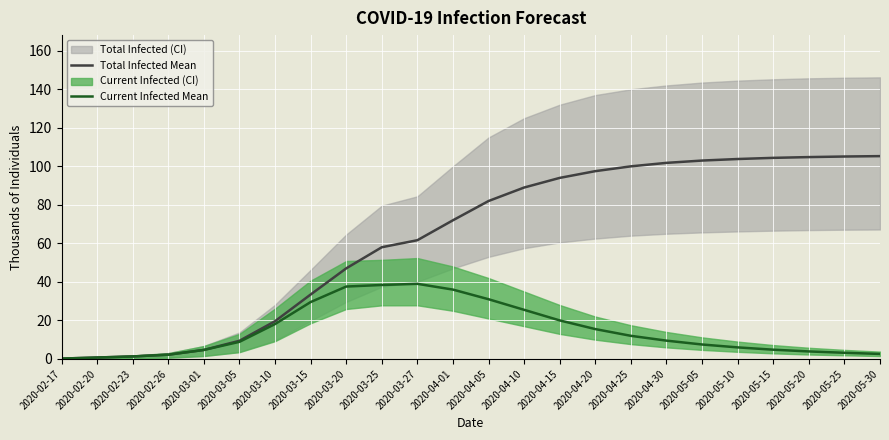

How many lines are shown in the chart?

2